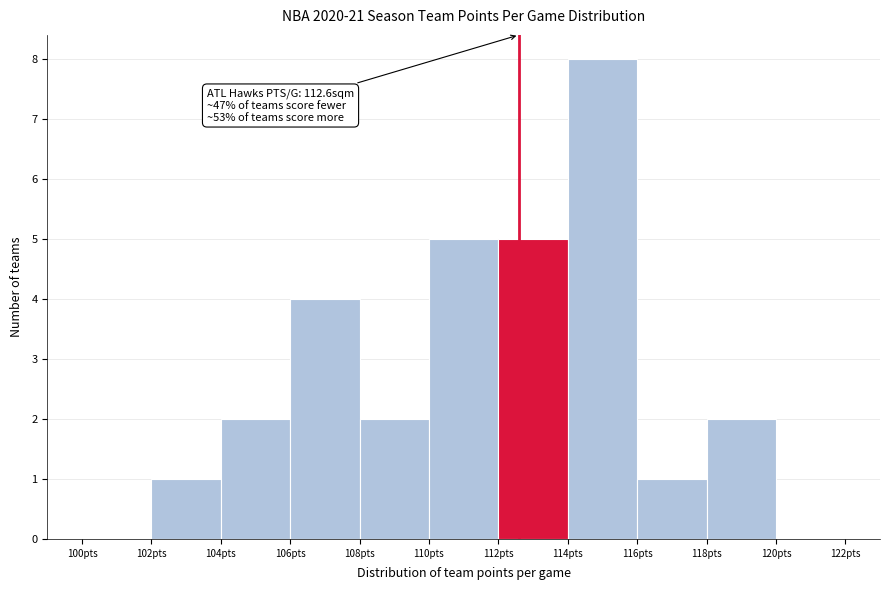

Which range on the x-axis has the tallest bar?

114 to 116